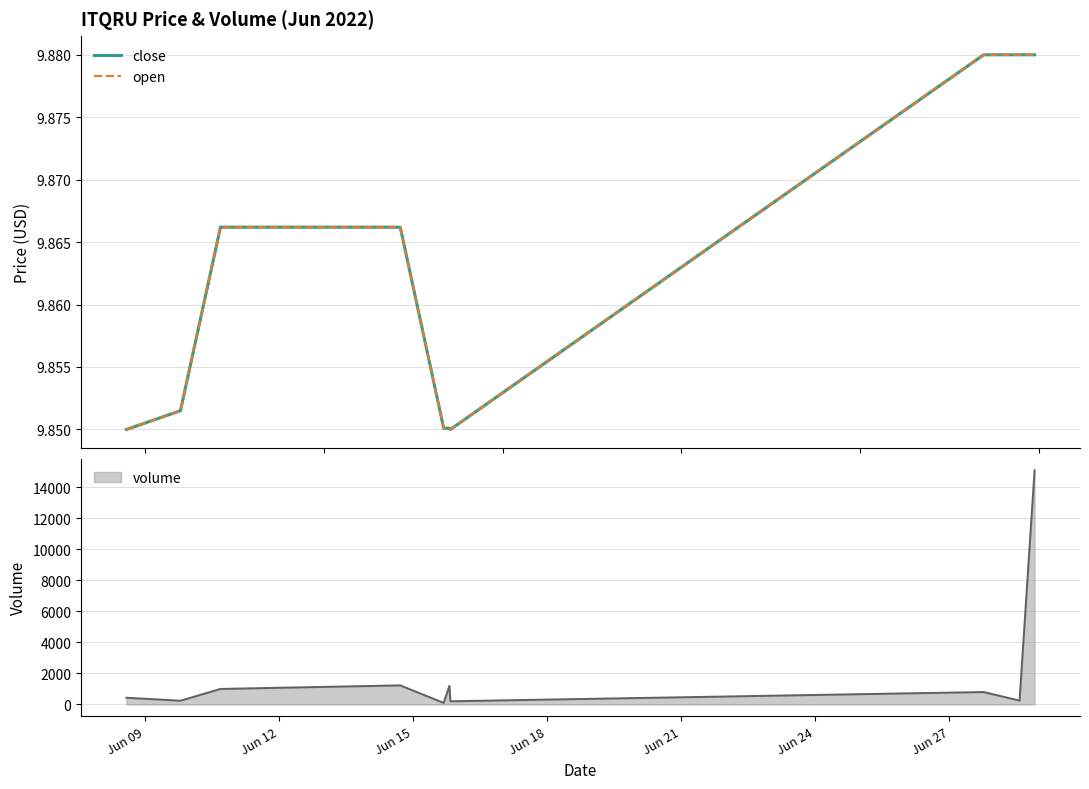

True or false: close has more than 2 points higher than both neighbors.

False